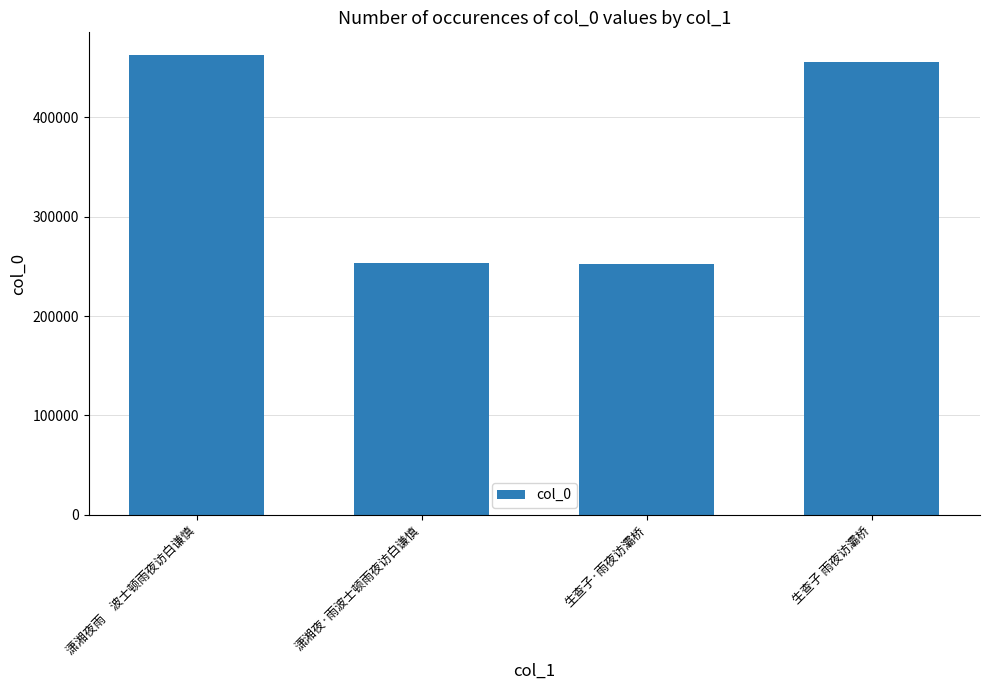

What value does the data have at 生查子 雨夜访灞桥?

455325